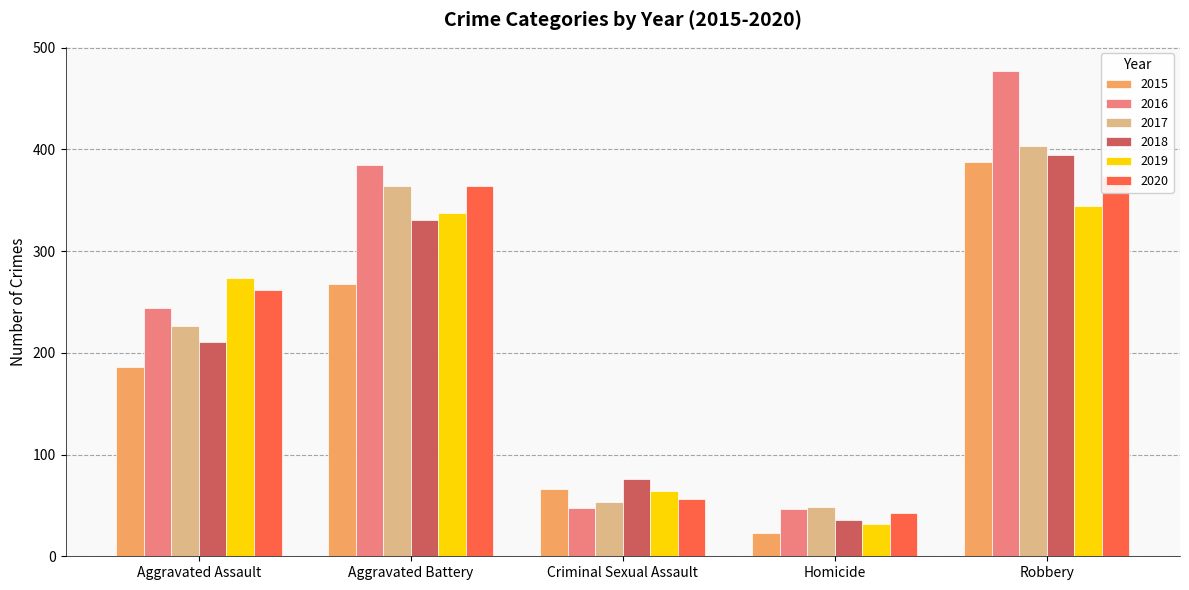

What is the label of the 1st bar from the left?

Aggravated Assault